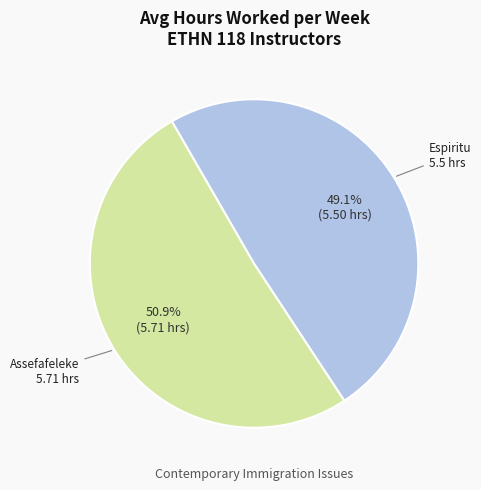

How many segments does this pie chart have?

2